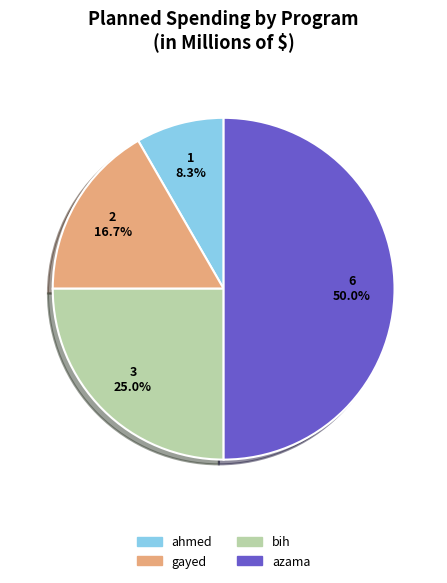

What is the ratio of the value at ahmed to the value at bih?

0.3